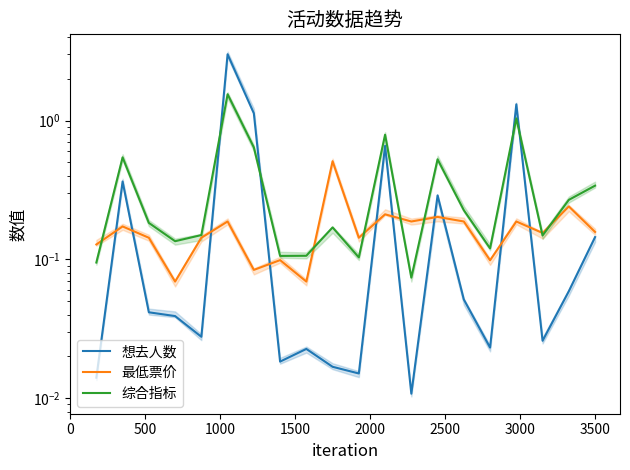

After their last crossing, which series has the higher values: 想去人数 or 最低票价?

最低票价